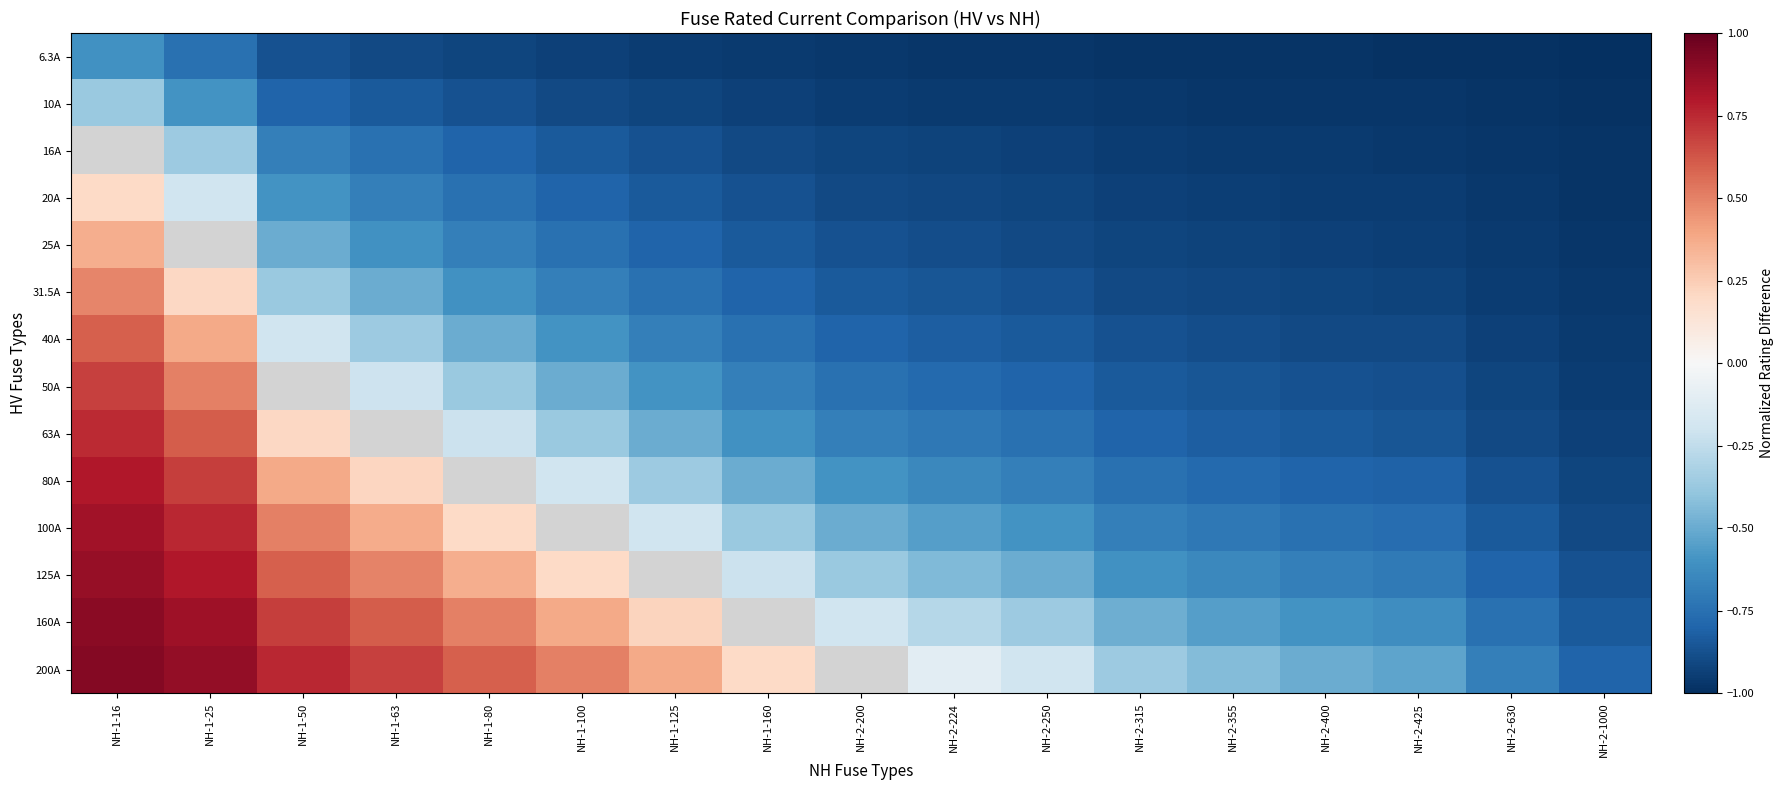

What is the sum of the 100A values at NH-2-250 and NH-1-160?

-1.0